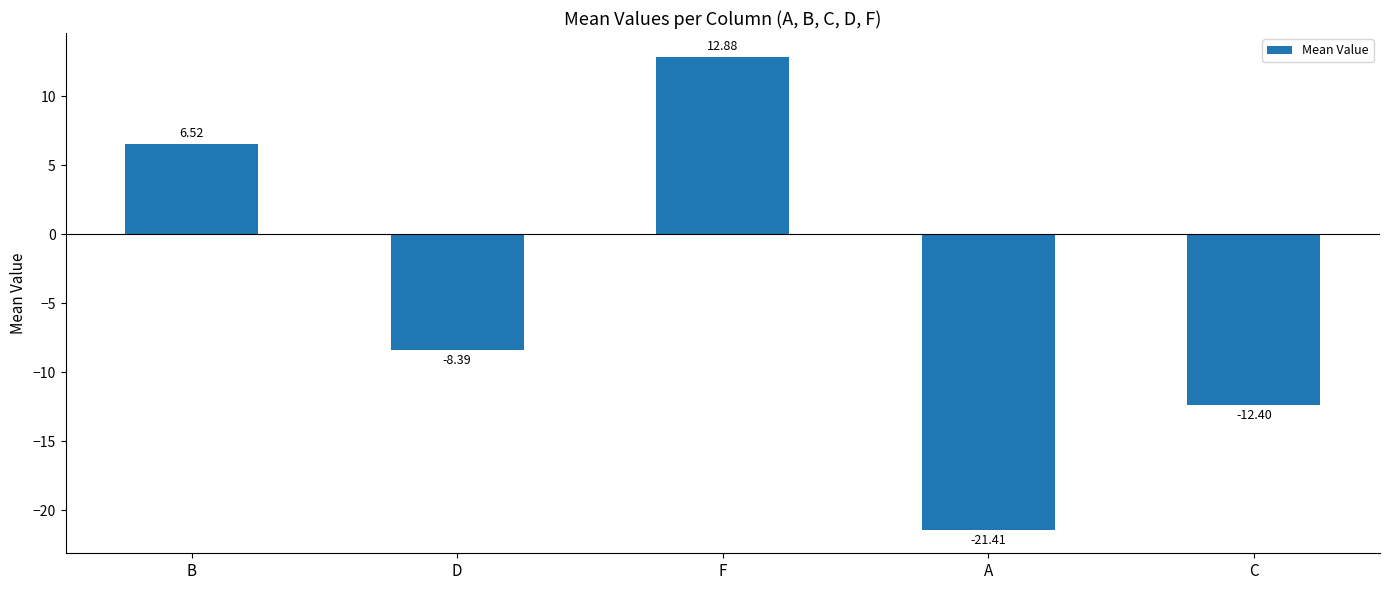

What is the change in value from D to A?

-13.0